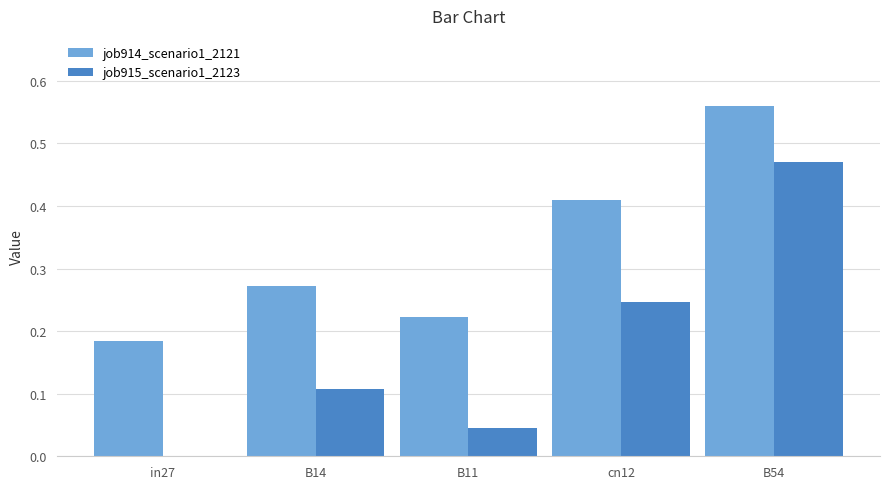

At which category is the sum across all series the highest?

B54